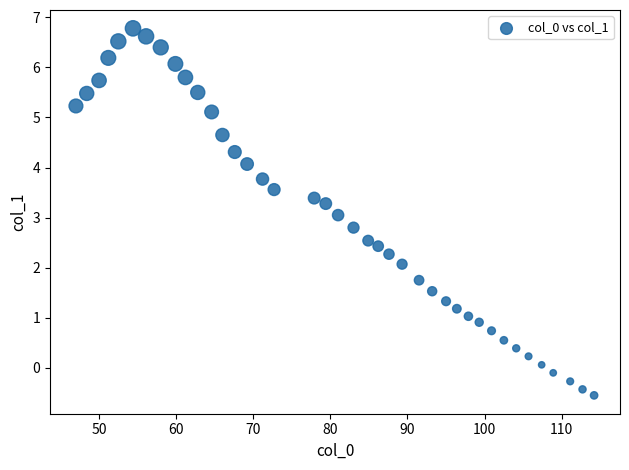

What is the range of X values (max minus min)?

67.2